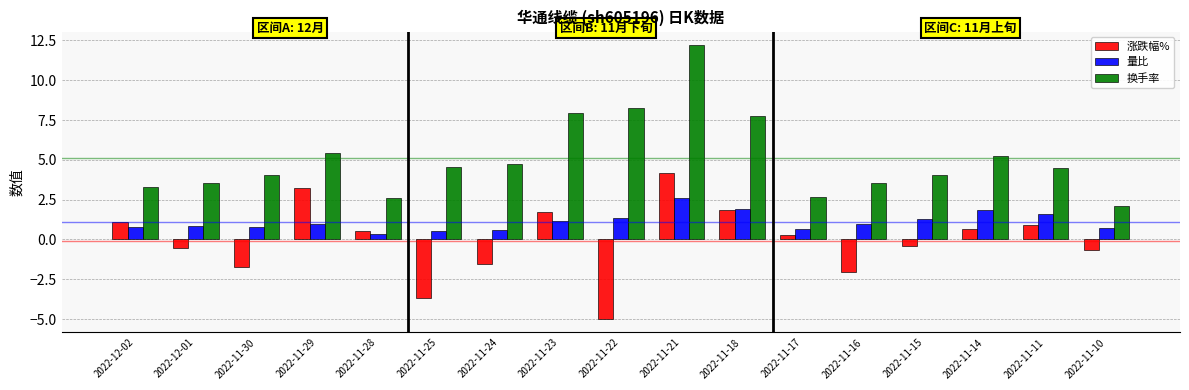

What is the approximate value of 涨跌幅% at 2022-11-14?

0.7